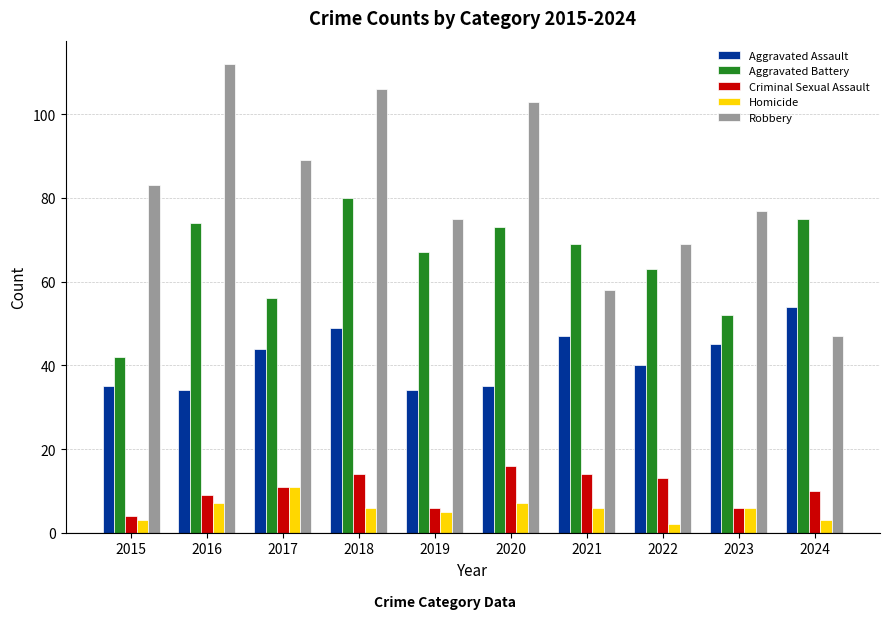

What value does the Criminal Sexual Assault series have at 2018?

14